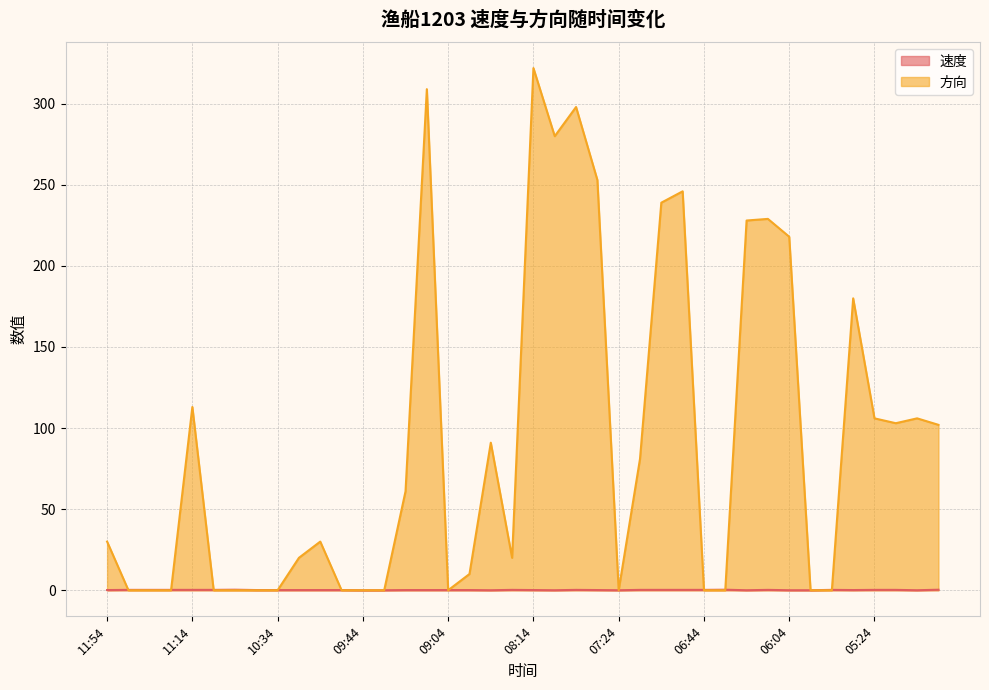

What is the maximum value shown in the chart?

322.0